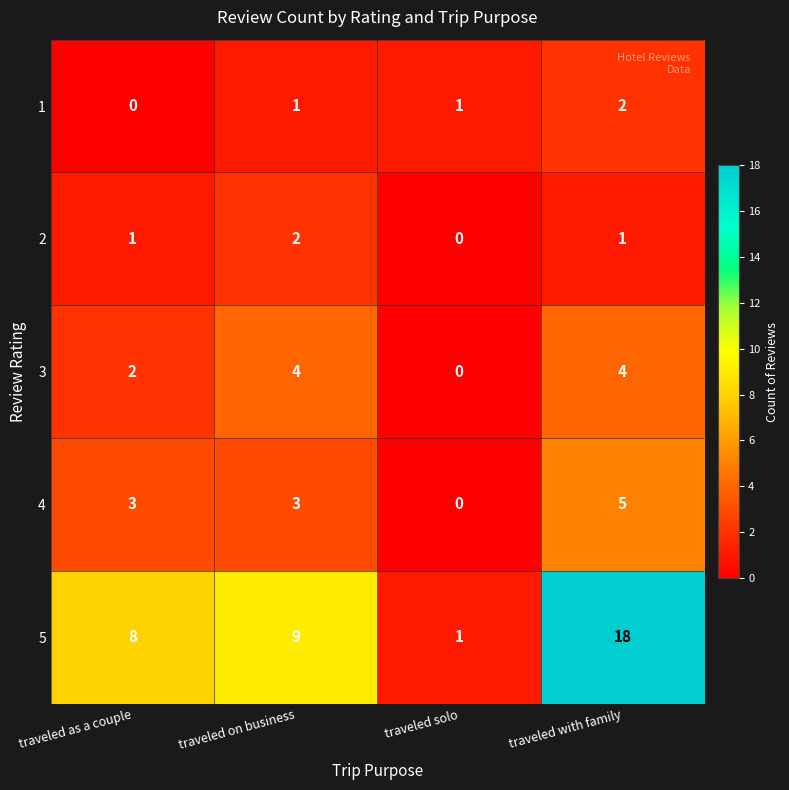

Reading left to right, list all the values displayed in this chart.

1: traveled as a couple=0	traveled on business=1	traveled solo=1	traveled with family=2
2: traveled as a couple=1	traveled on business=2	traveled solo=0	traveled with family=1
3: traveled as a couple=2	traveled on business=4	traveled solo=0	traveled with family=4
4: traveled as a couple=3	traveled on business=3	traveled solo=0	traveled with family=5
5: traveled as a couple=8	traveled on business=9	traveled solo=1	traveled with family=18